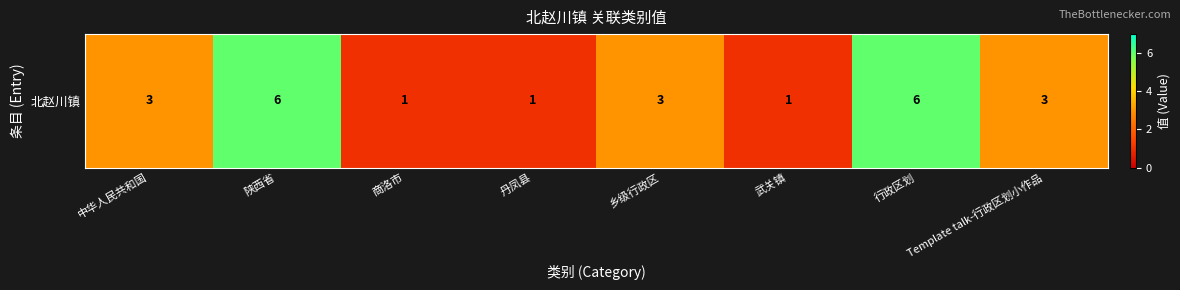

Rank the categories by value from lowest to highest.

商洛市, 丹凤县, 武关镇, 中华人民共和国, 乡级行政区, Template talk-行政区划小作品, 陕西省, 行政区划